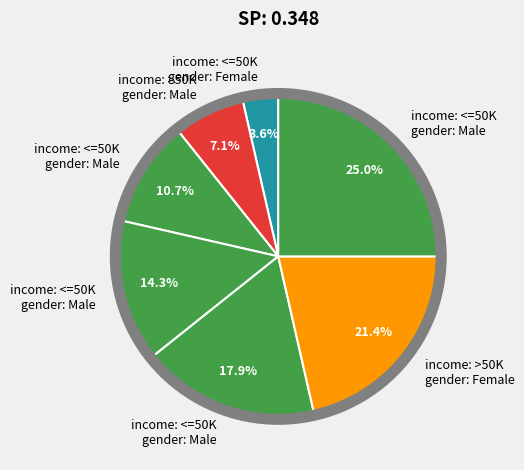

Count the number of slices in the pie.

7